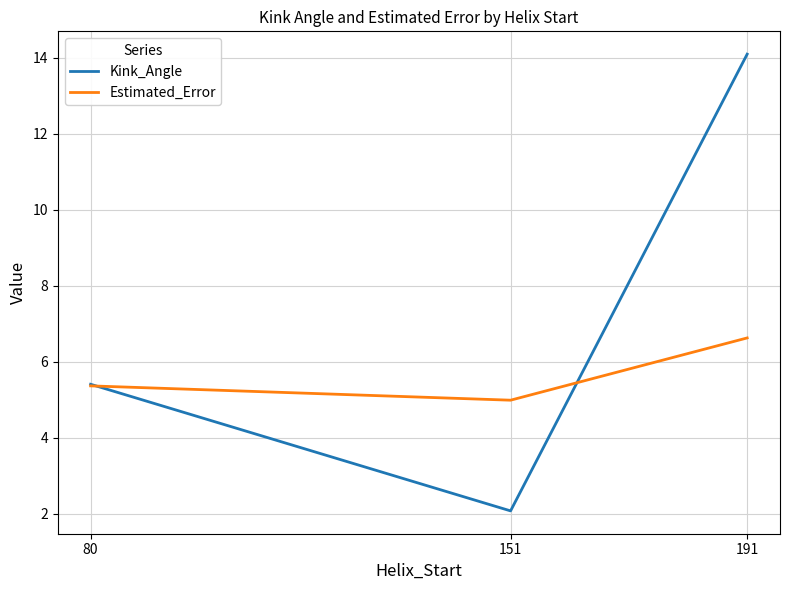

Reading left to right, transcribe all the data shown in this chart.

Kink_Angle: 80=5.4	151=2.1	191=14.1
Estimated_Error: 80=5.4	151=5.0	191=6.6